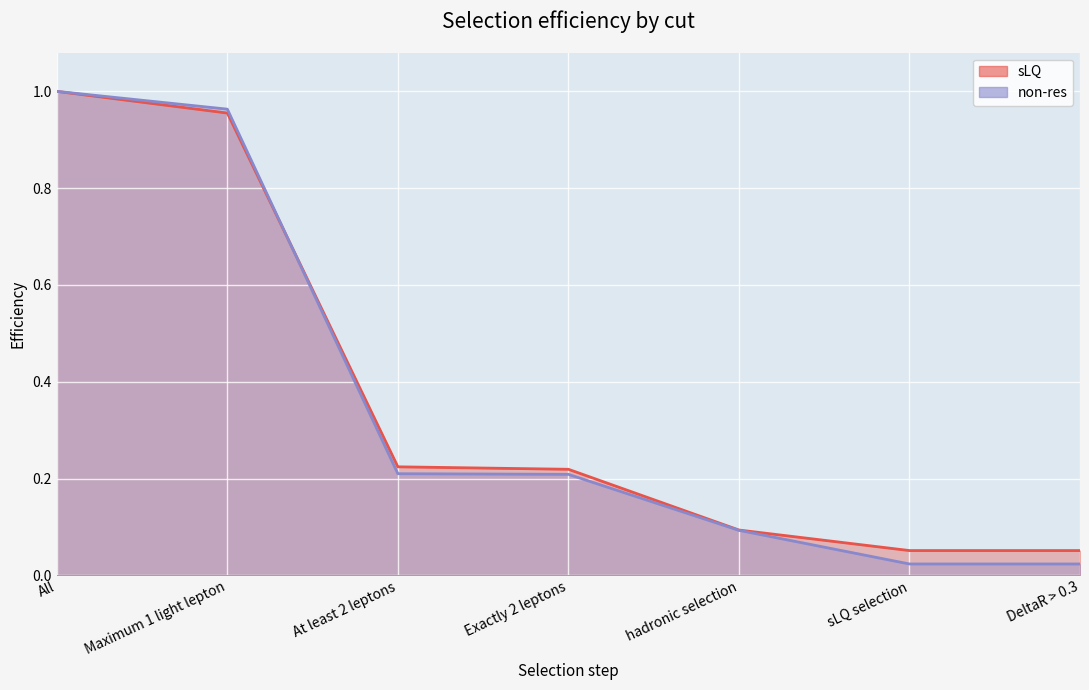

Rank the series at All from lowest to highest value.

sLQ, non-res